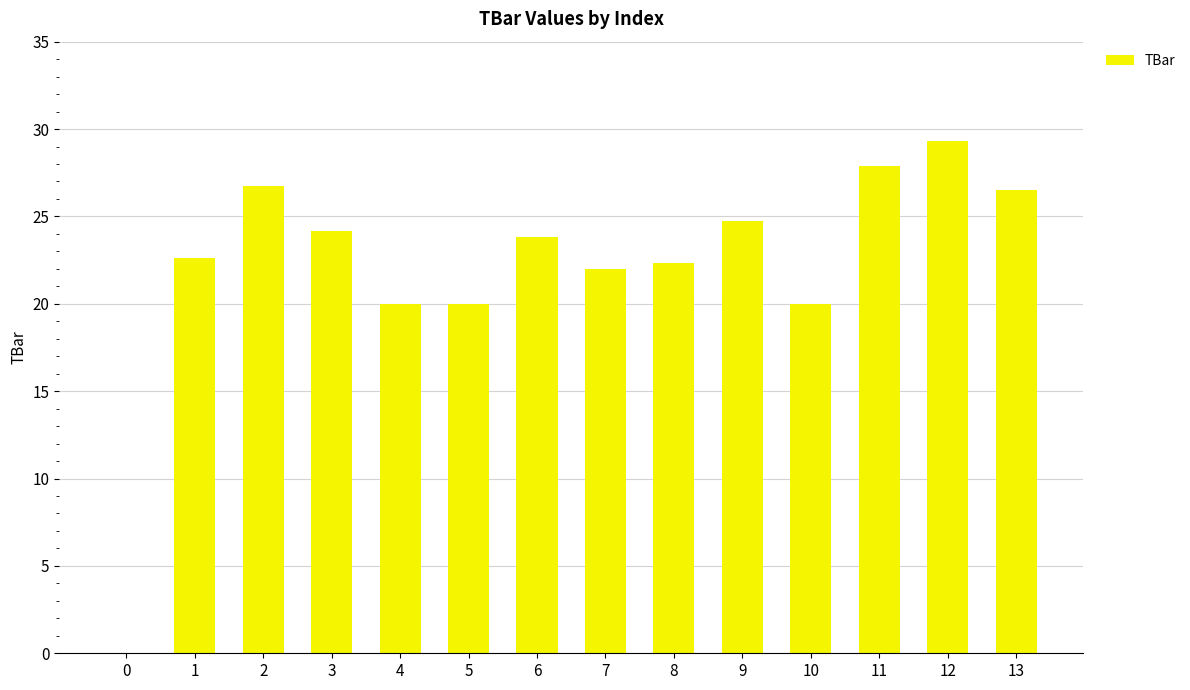

Read the value at 7.

22.0